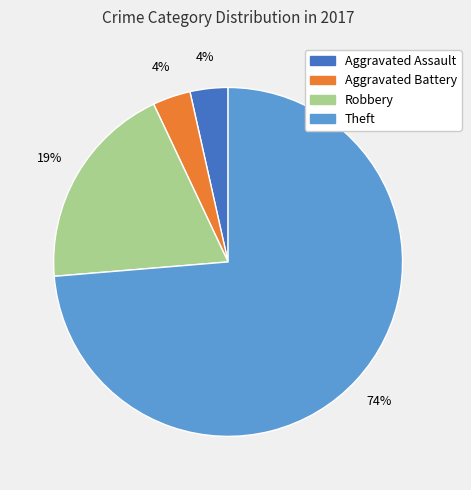

How many slices are in this pie chart?

4